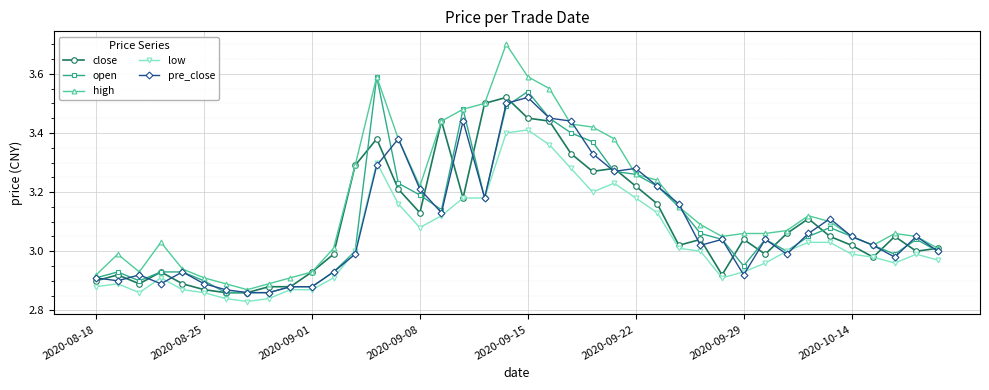

Which series has the widest spread of values?

high